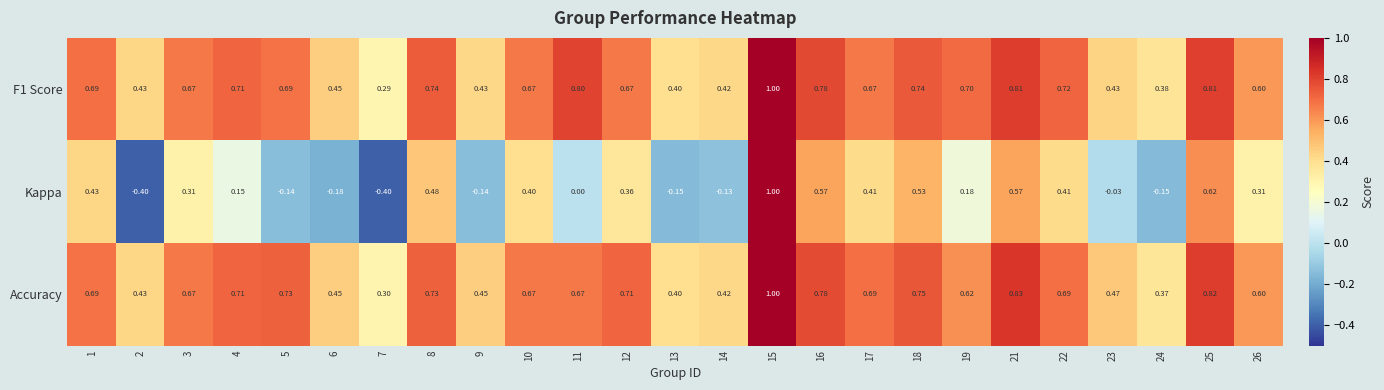

Which series has the largest total across all categories?

F1 Score